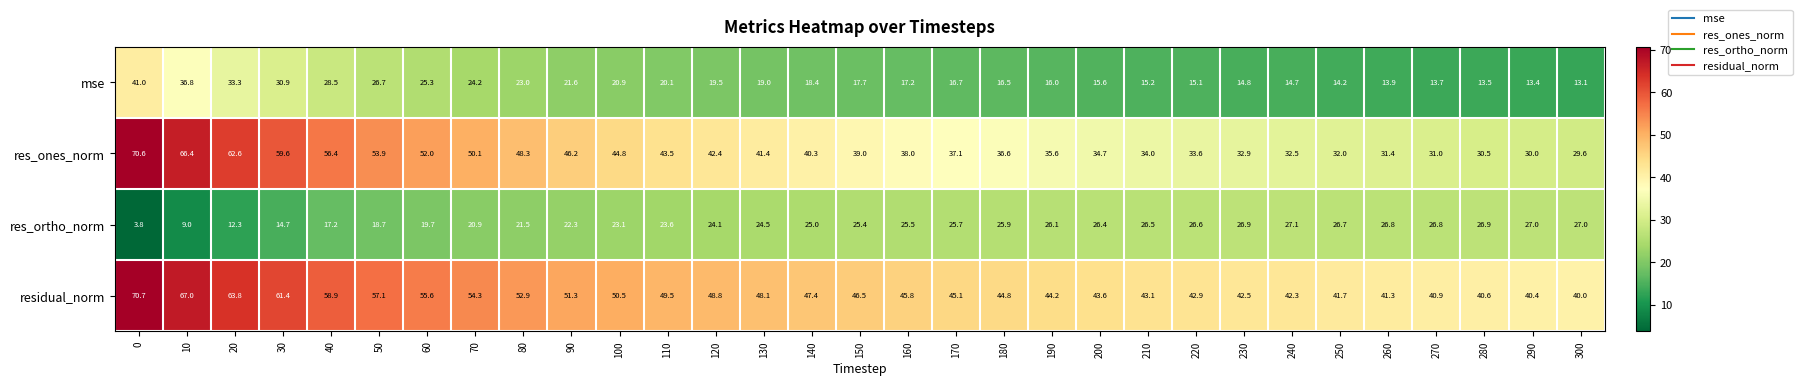

Which series has the largest range (max minus min)?

res_ones_norm